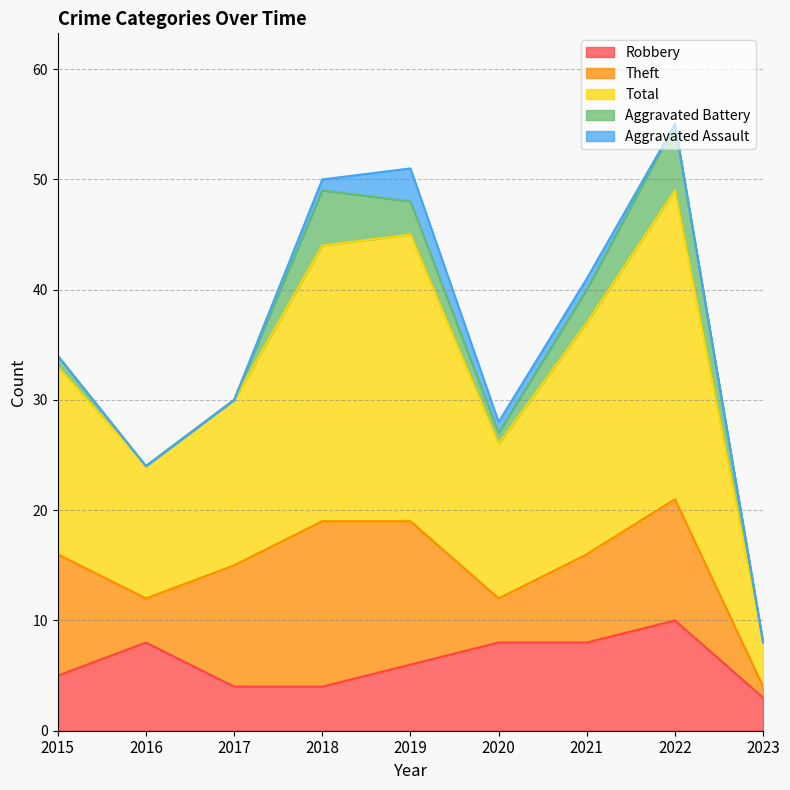

The Aggravated Assault series shows 1 at 2019. True or false?

False